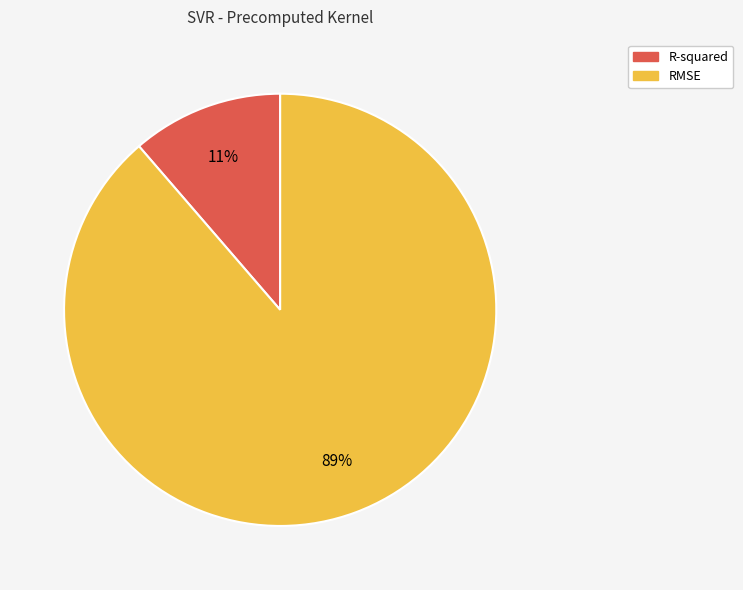

To the nearest percent, what is the average slice percentage?

50%